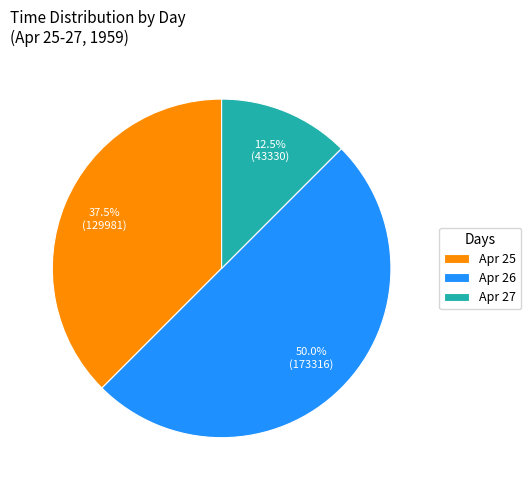

Count the number of slices in the pie.

3